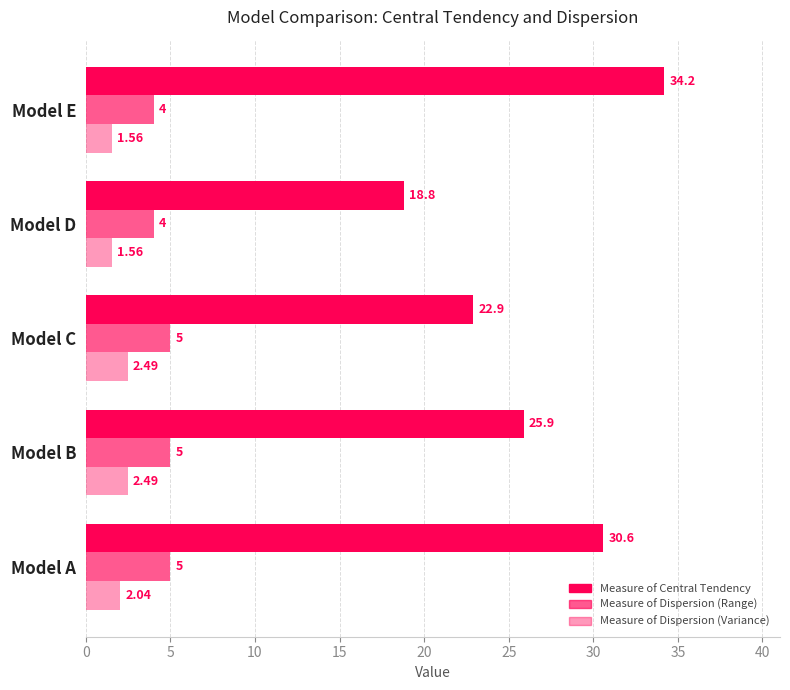

How many data points in Measure of Dispersion (Range) are less than 5?

2